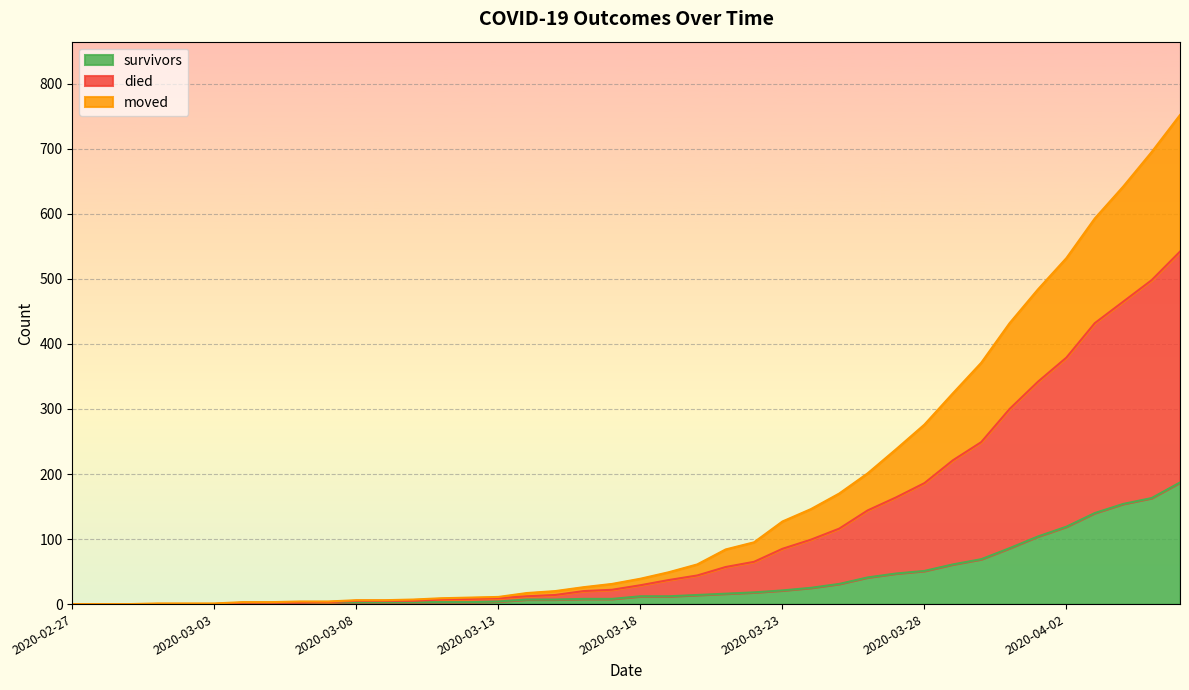

How many lines are shown in the chart?

3